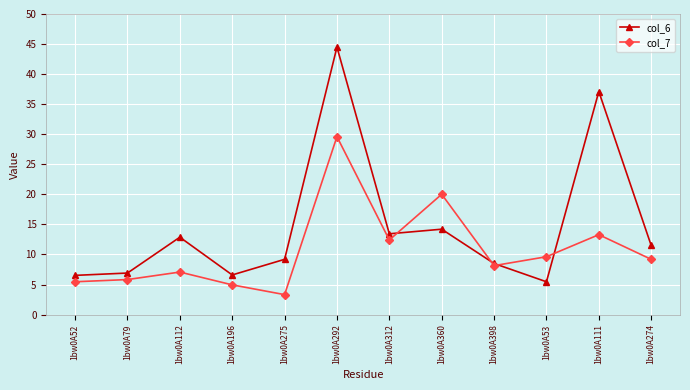

Does the chart display data point markers on the line(s)?

Yes